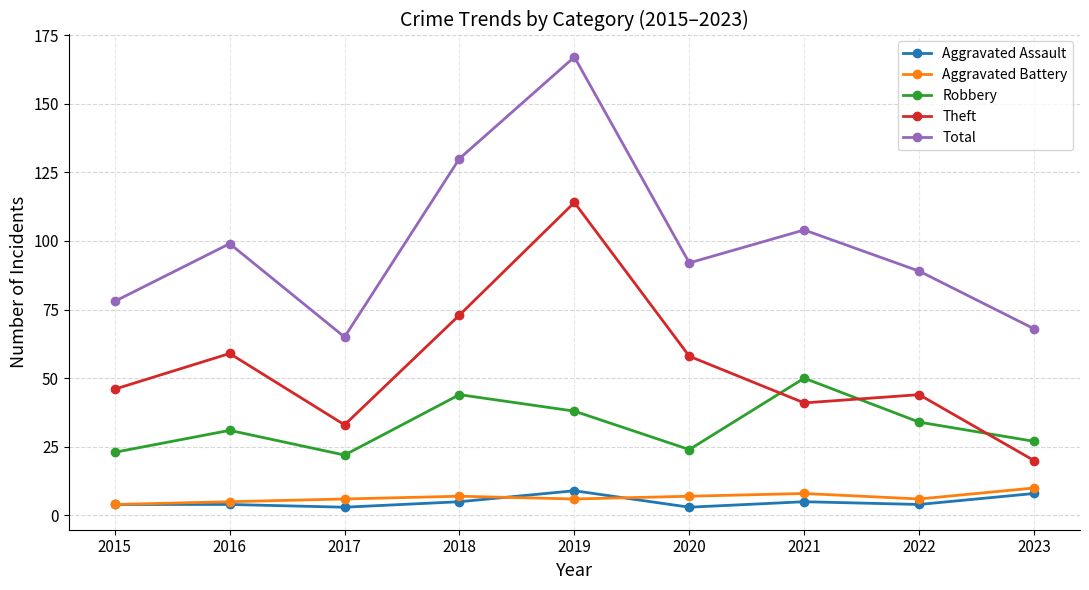

Reading left to right, list all the values displayed in this chart.

Aggravated Assault: 2015=4	2016=4	2017=3	2018=5	2019=9	2020=3	2021=5	2022=4	2023=8
Aggravated Battery: 2015=4	2016=5	2017=6	2018=7	2019=6	2020=7	2021=8	2022=6	2023=10
Robbery: 2015=23	2016=31	2017=22	2018=44	2019=38	2020=24	2021=50	2022=34	2023=27
Theft: 2015=46	2016=59	2017=33	2018=73	2019=114	2020=58	2021=41	2022=44	2023=20
Total: 2015=78	2016=99	2017=65	2018=130	2019=167	2020=92	2021=104	2022=89	2023=68